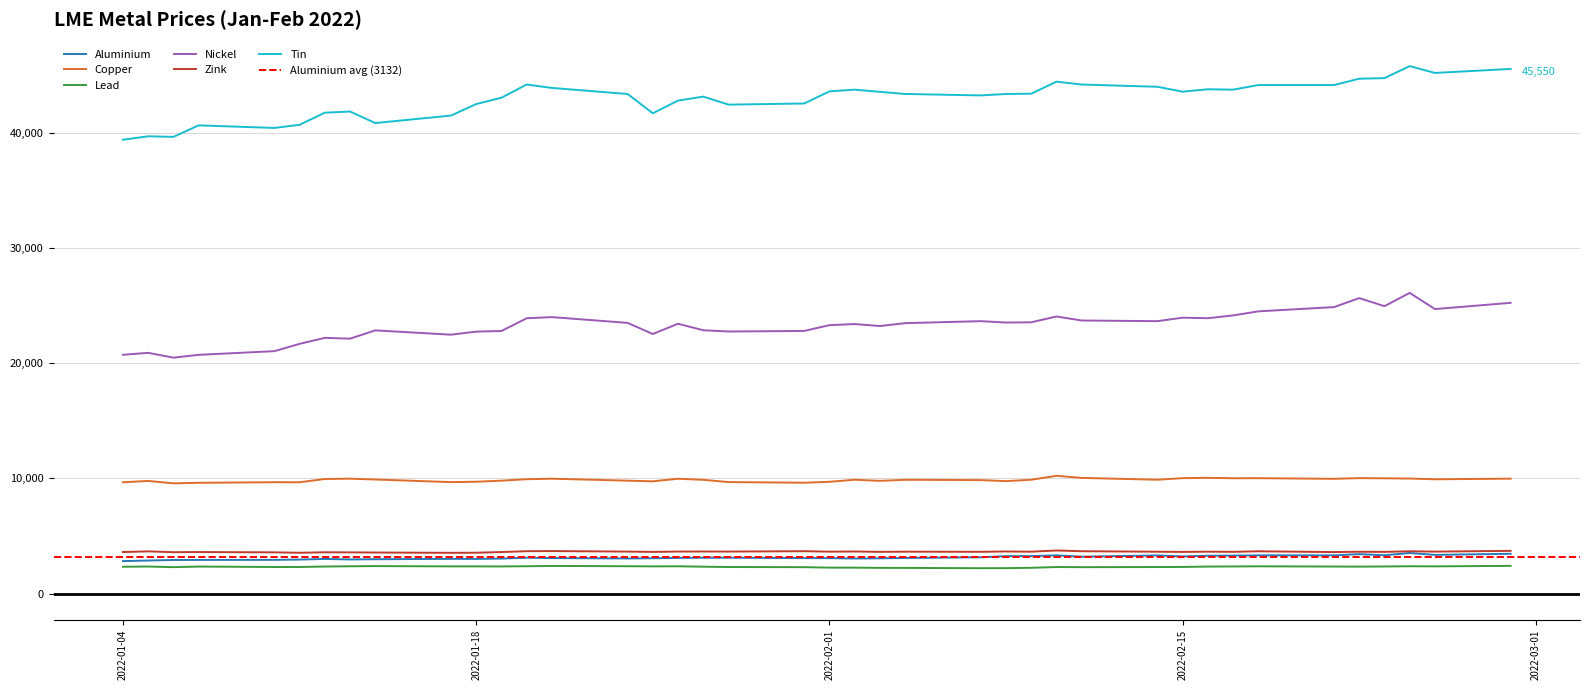

At which category does lead reach its first local valley?

2022-01-06